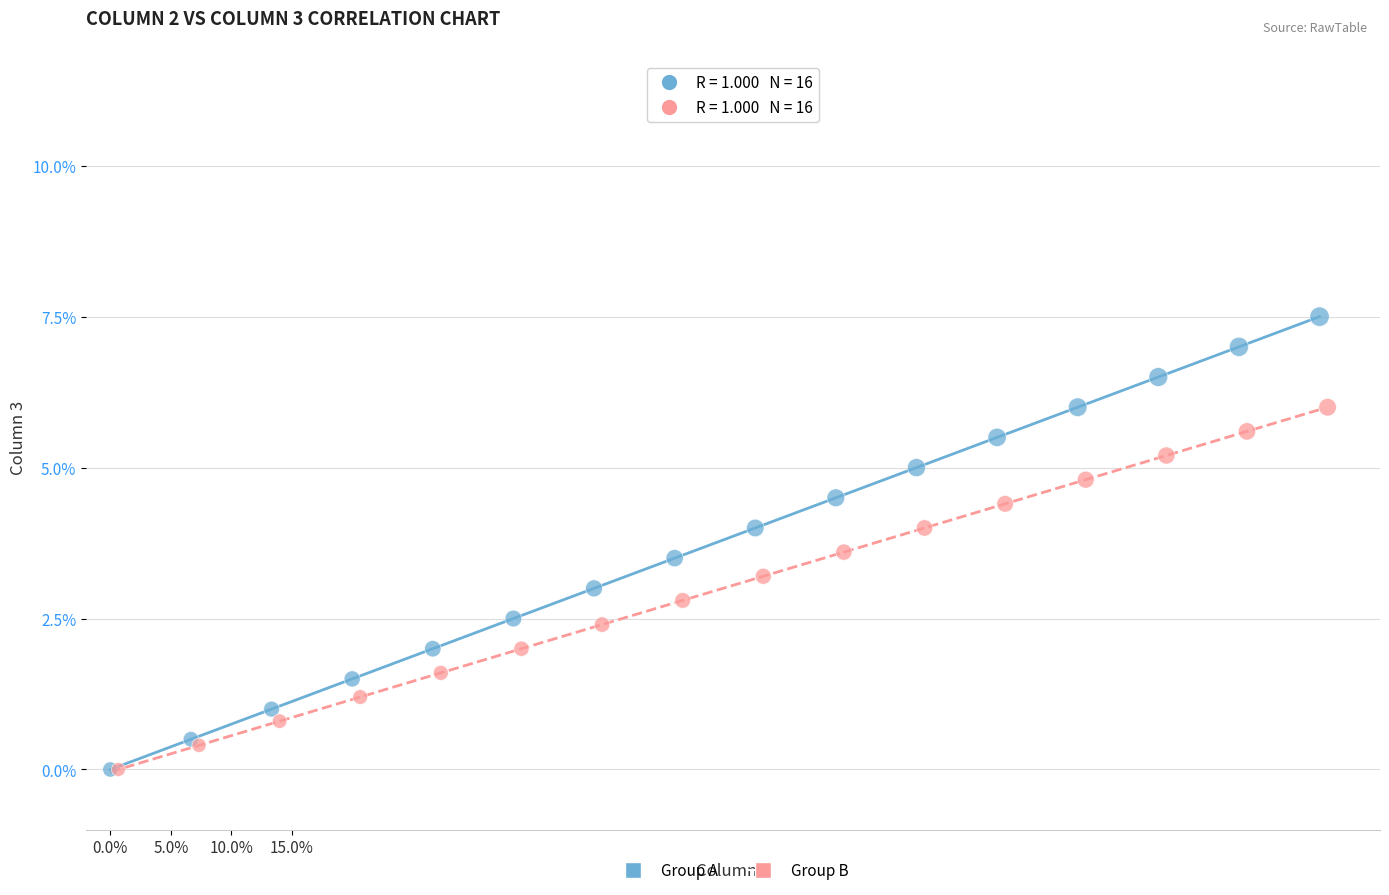

Which series contains the highest Y value?

Group A